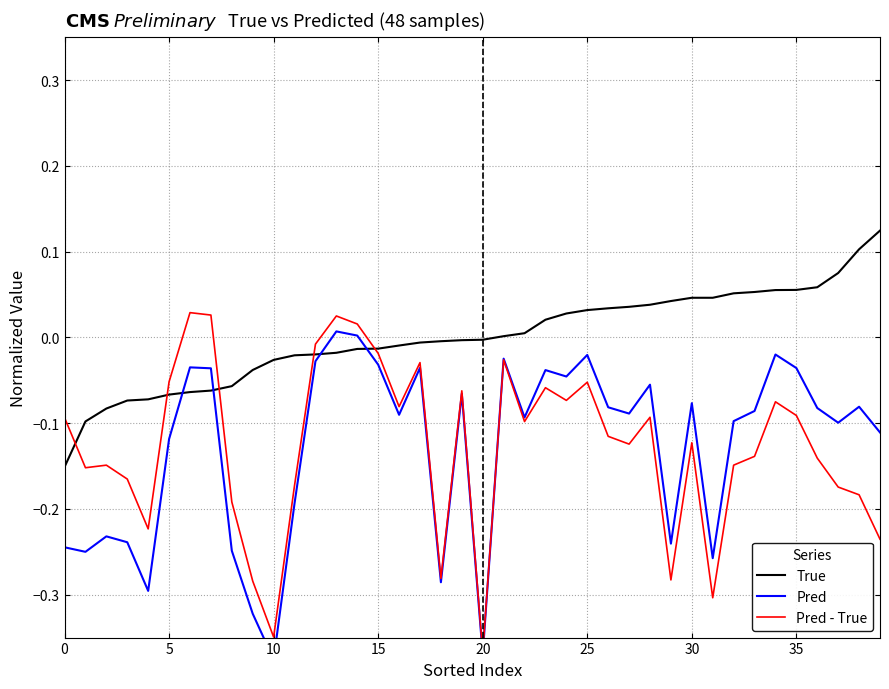

How many times do Pred and Pred - True cross each other?

1